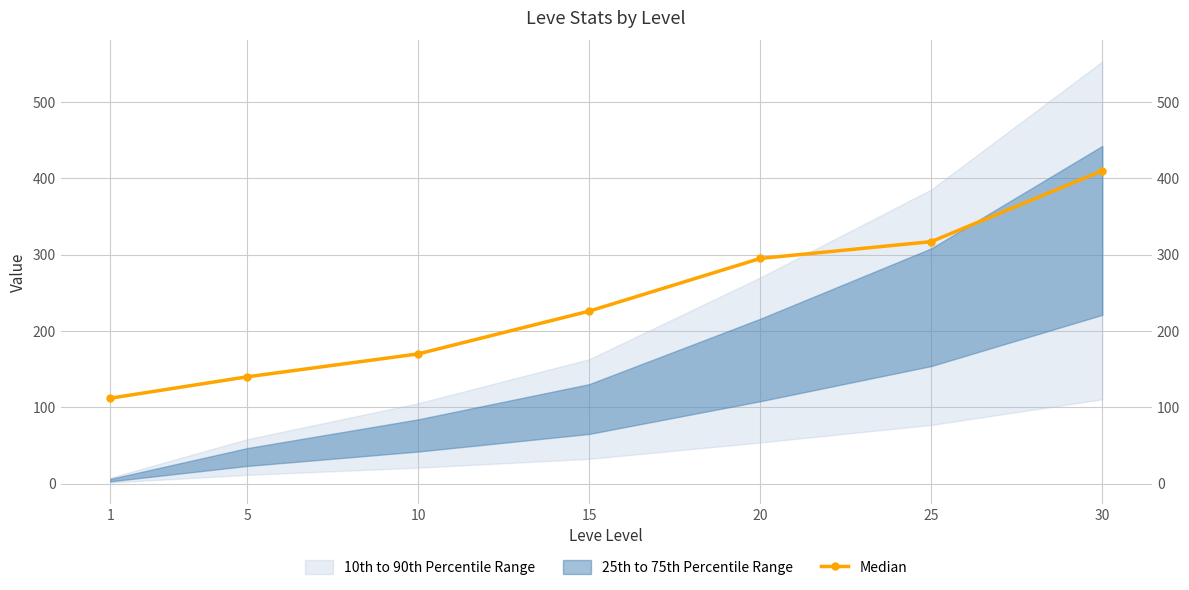

What value does the data have at 20, to the nearest 5?

295